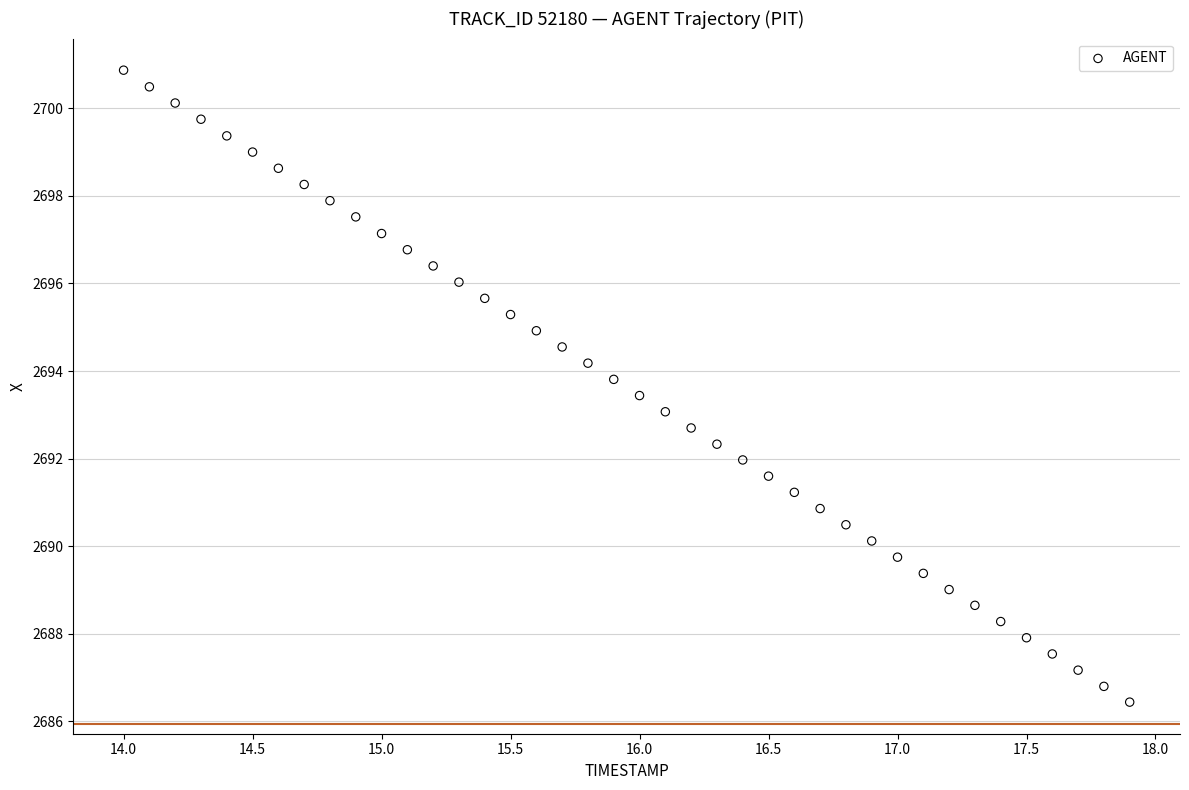

What is the range of X values (max minus min)?

3.9